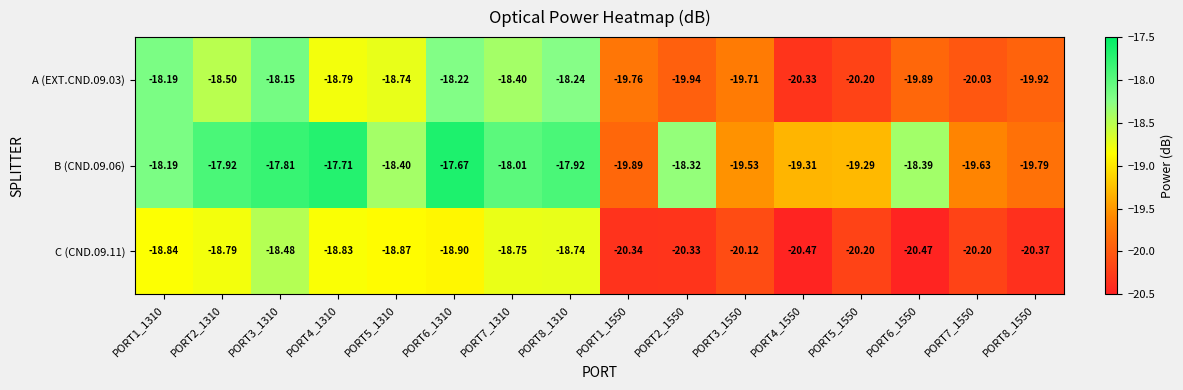

How many series are shown in this chart?

3